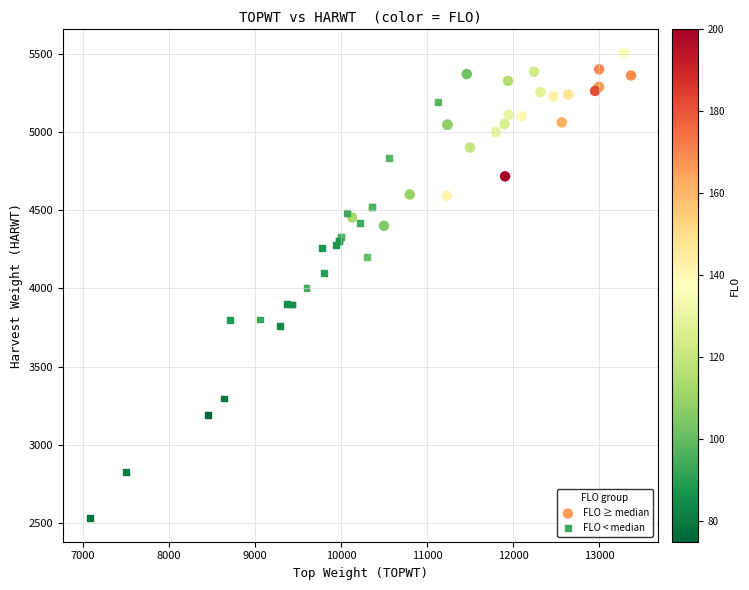

Which series reaches the maximum Y coordinate?

FLO ≥ median